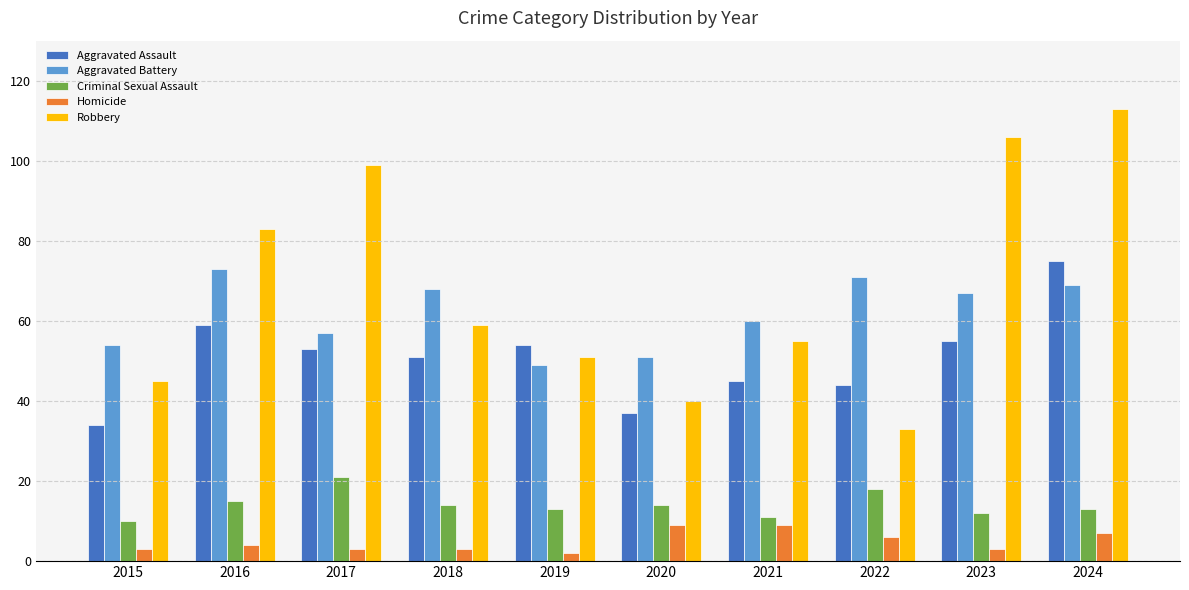

What is the difference between the highest and lowest values at 2019?

52